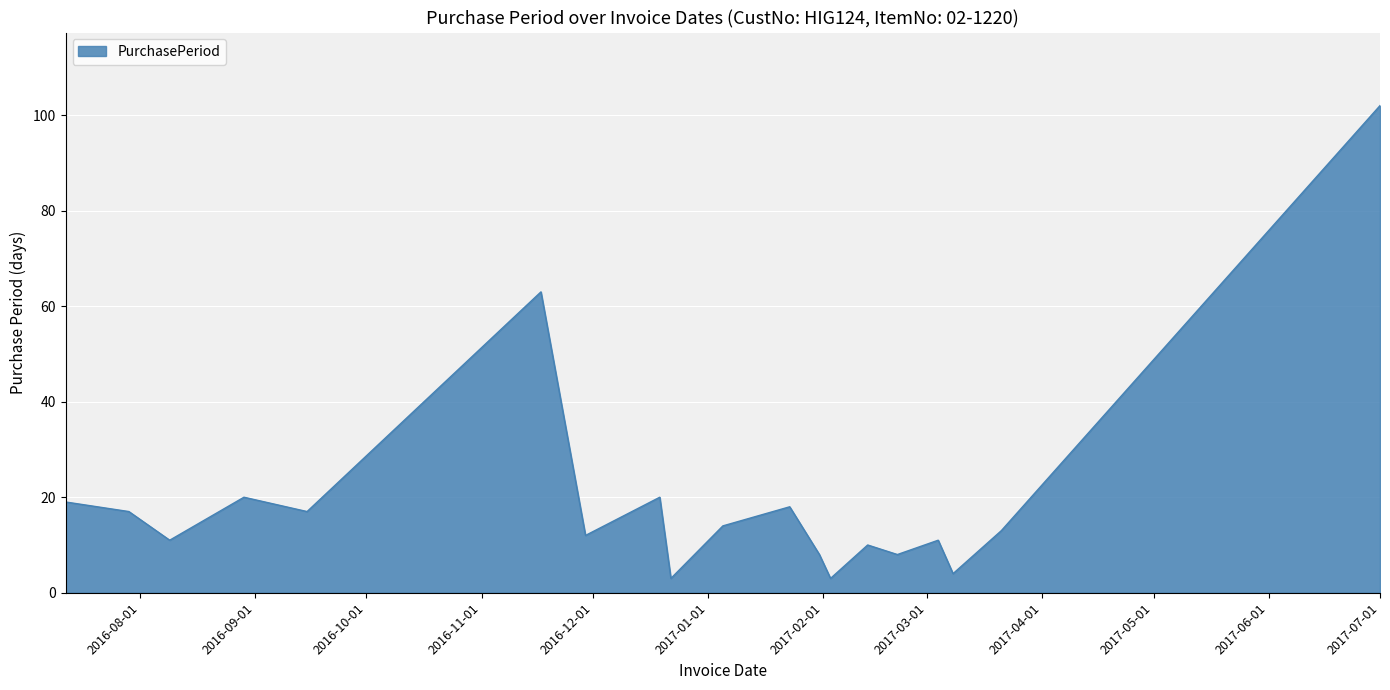

What is the smallest value displayed?

3